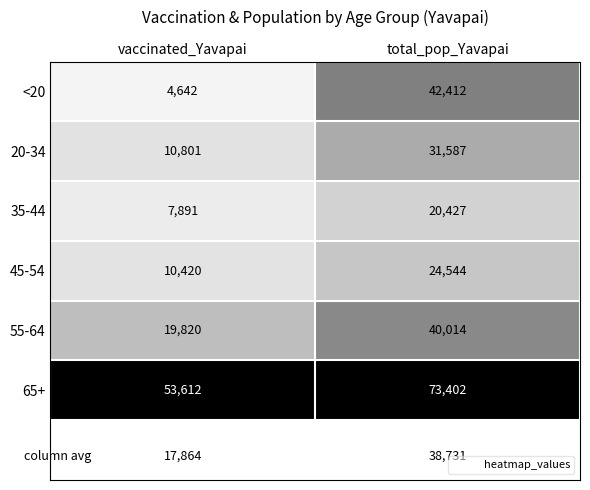

Which series has the largest total across all categories?

65+